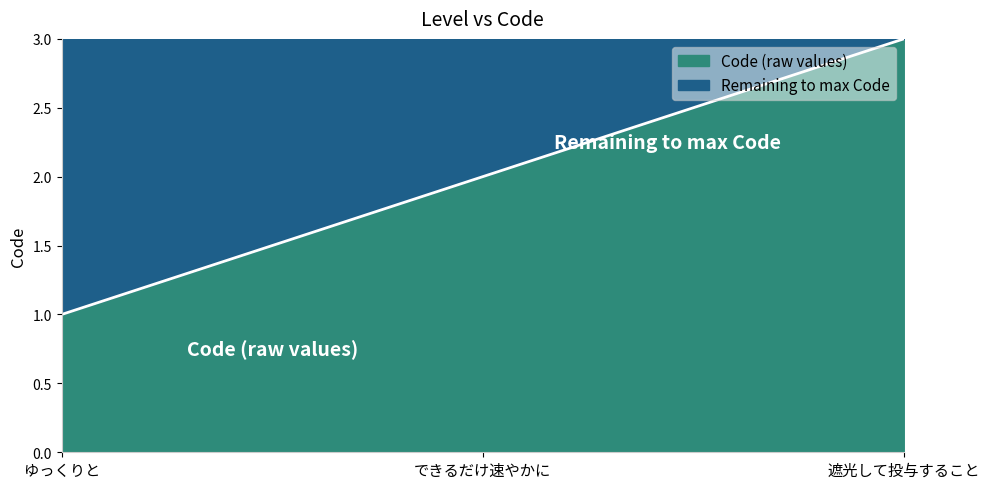

What is the greatest value displayed?

3